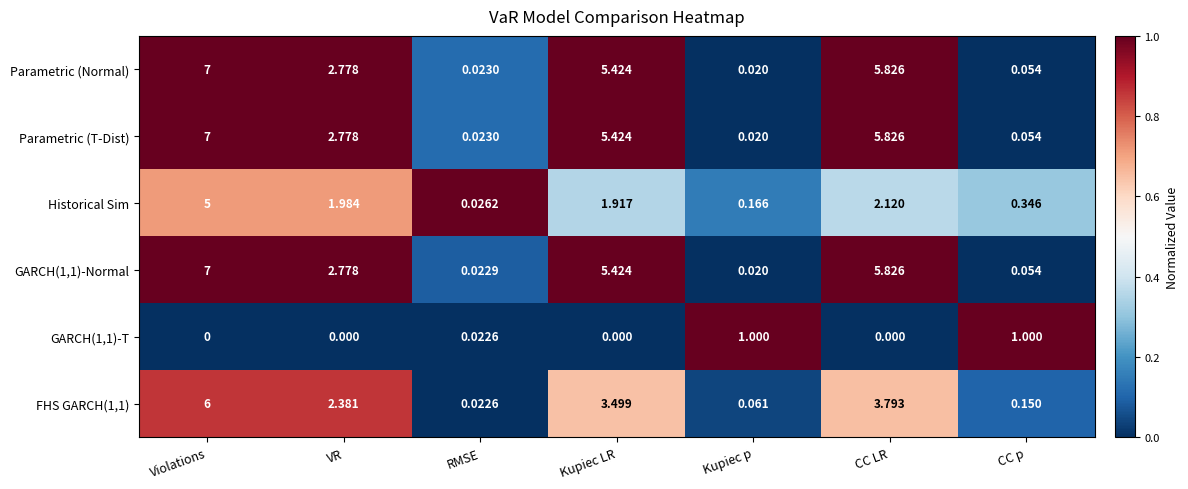

How many values in the GARCH(1,1)-Normal series are below 2?

3